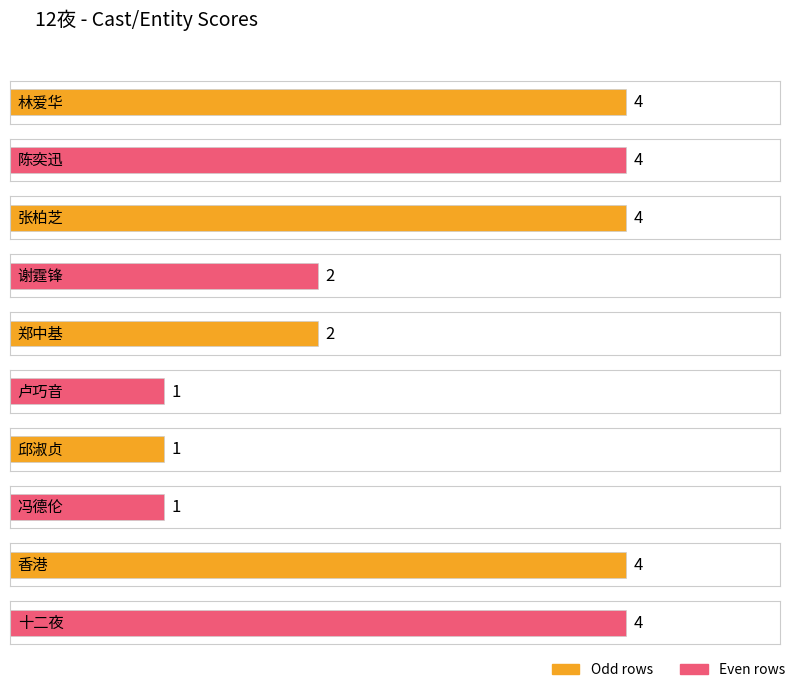

Is it true that the value at 香港 is 2?

False